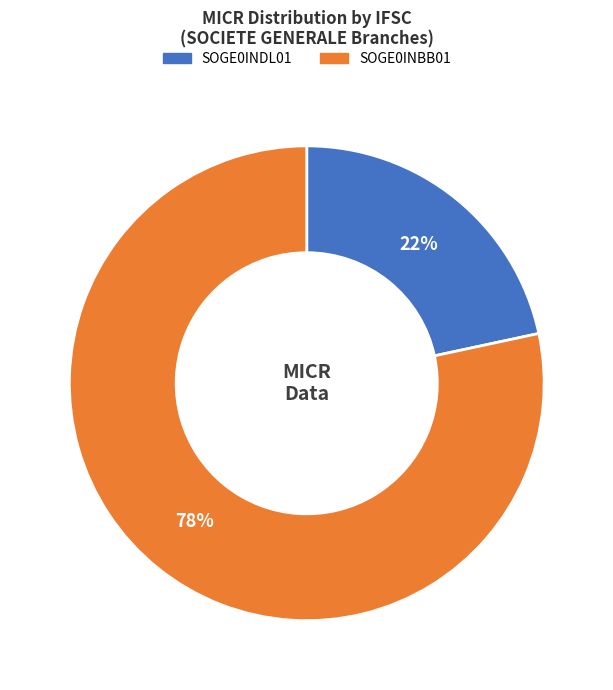

True or false: SOGE0INBB01 accounts for 78% of the total.

True